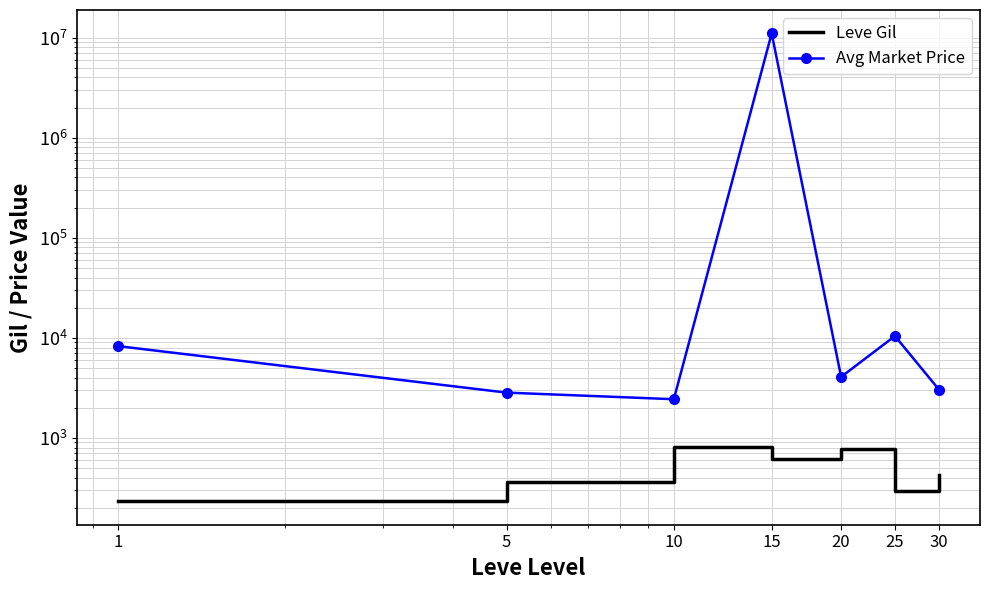

Where is the first local minimum for Leve Gil?

15